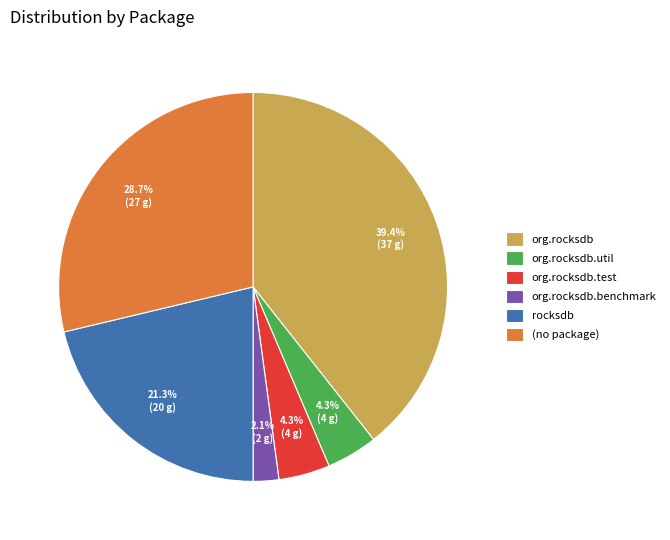

How many segments does this pie chart have?

6